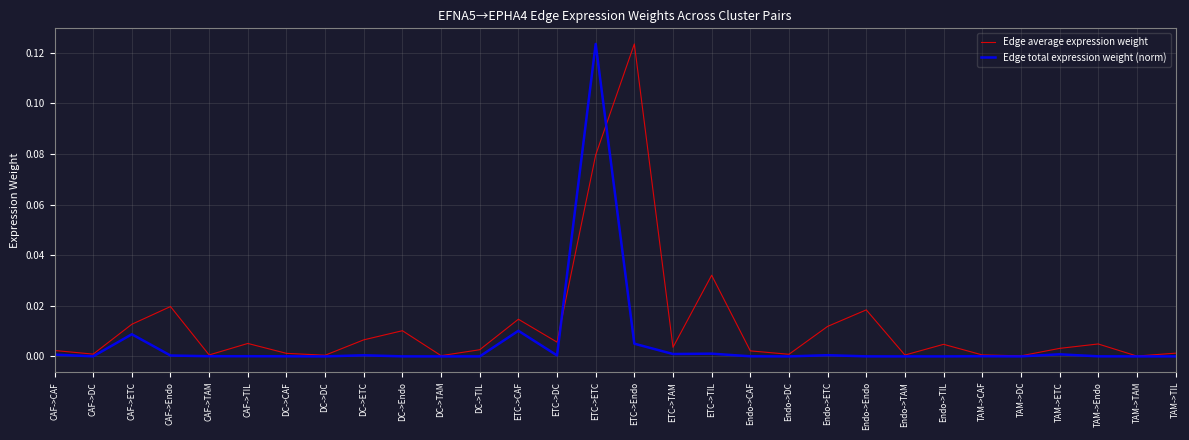

Which category has the highest value in the Edge average expression weight series?

ETC->Endo